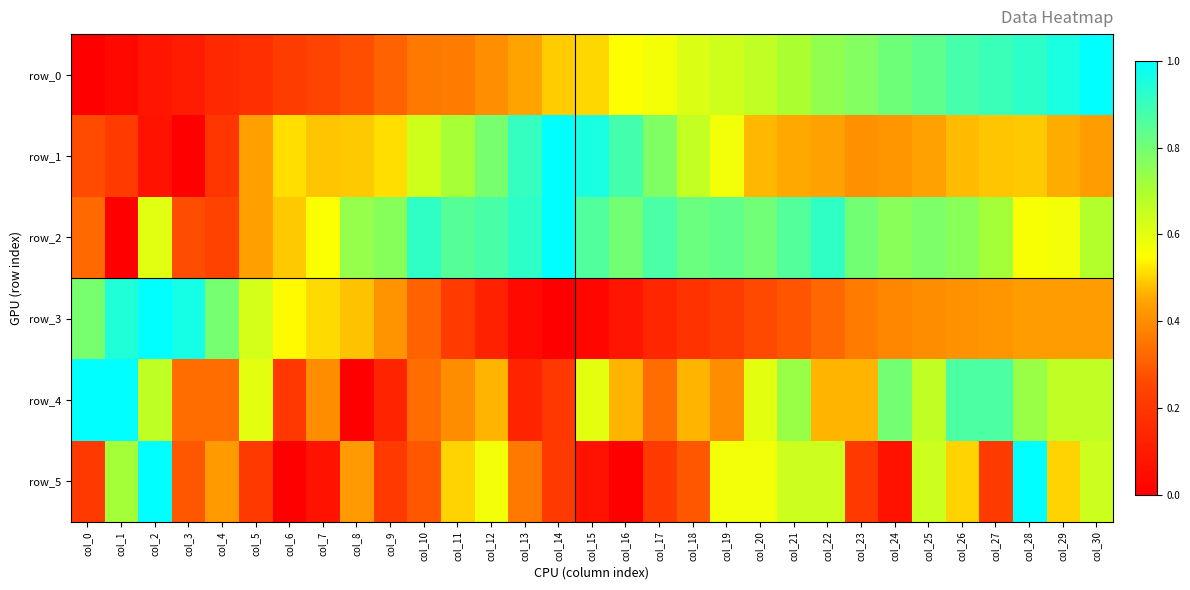

Read the row_2 value at col_29.

0.6